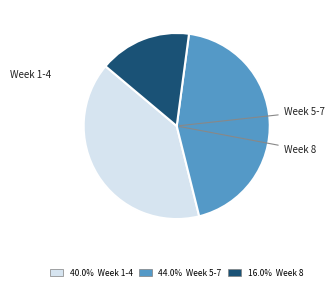

Is there a majority slice in this chart?

No